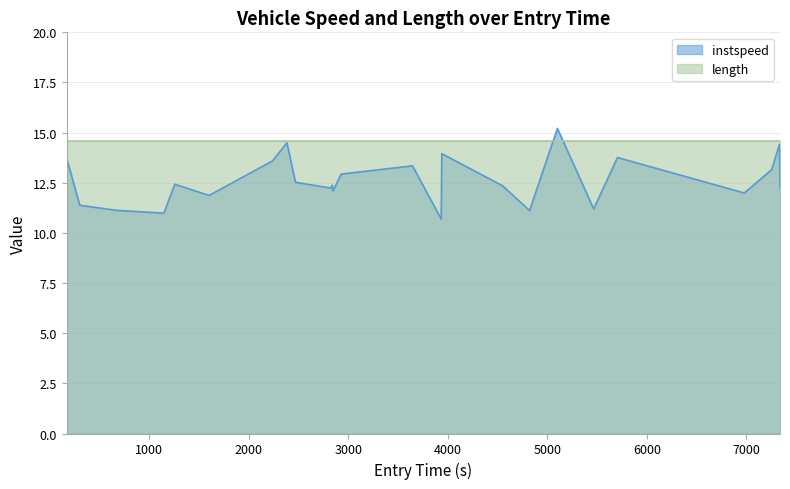

What is the difference between the maximum and second lowest values?

4.2